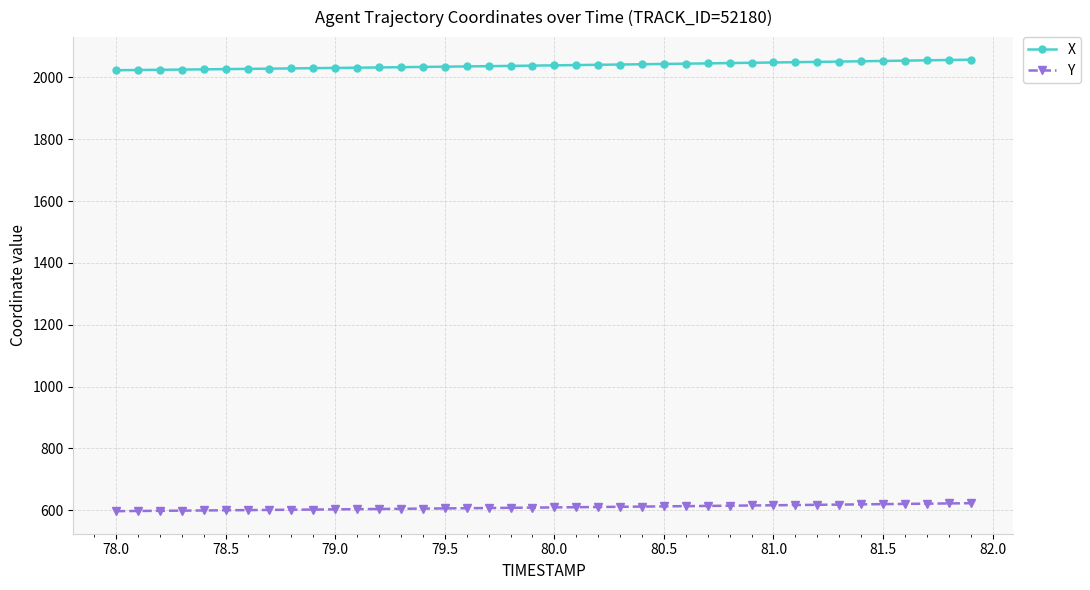

Rank the series by their maximum value, from highest to lowest.

X, Y